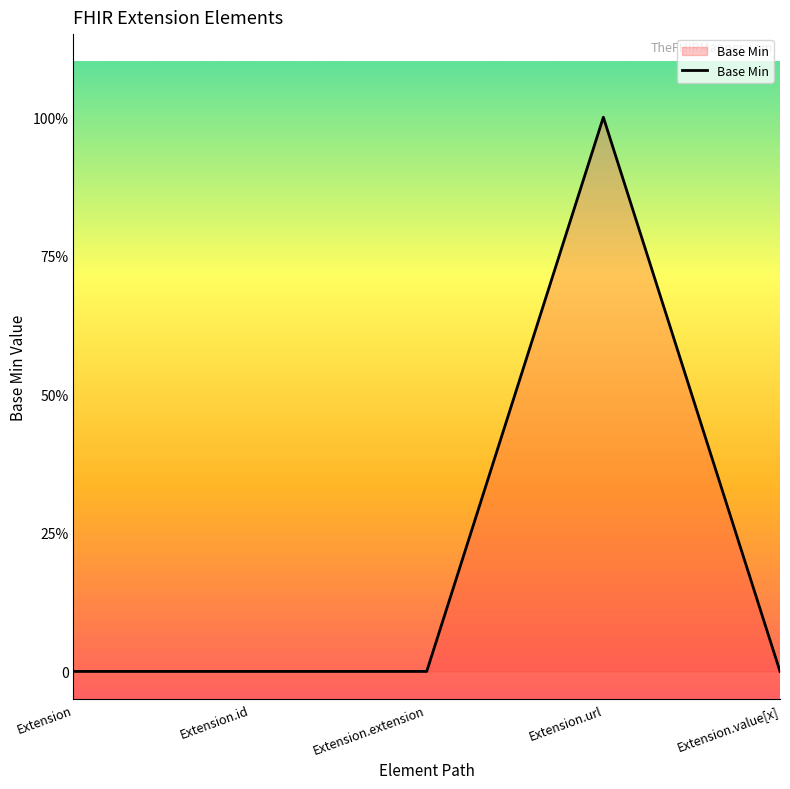

Reading left to right, transcribe all the data shown in this chart.

Extension=0	Extension.id=0	Extension.extension=0	Extension.url=1	Extension.value[x]=0